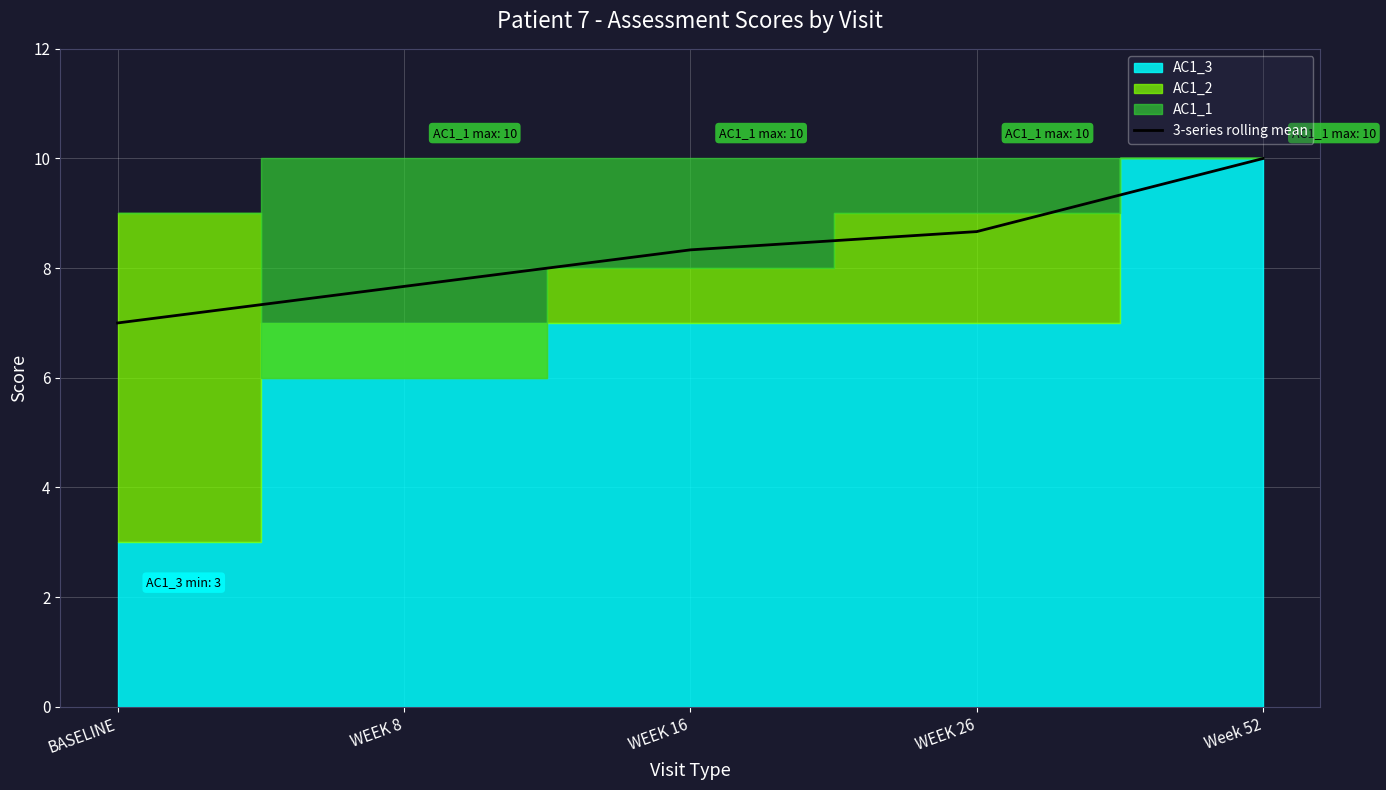

What is the change in value from BASELINE to WEEK 8?

+0.7